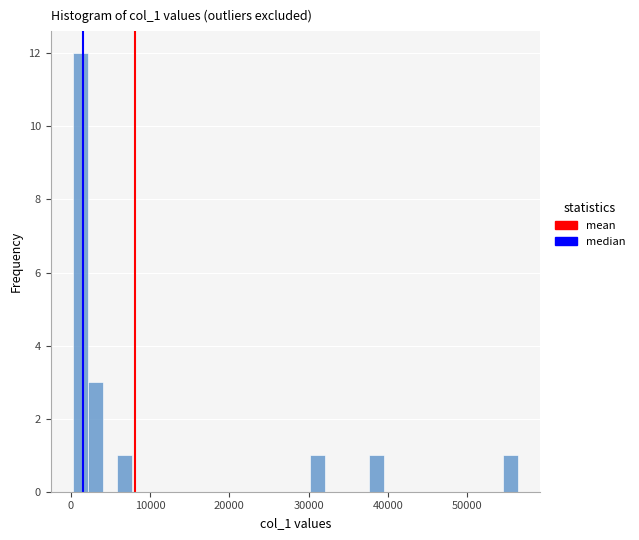

Around what value on the x-axis is the tallest bar? Give the approximate position of its centre, as read against the axis.

1000